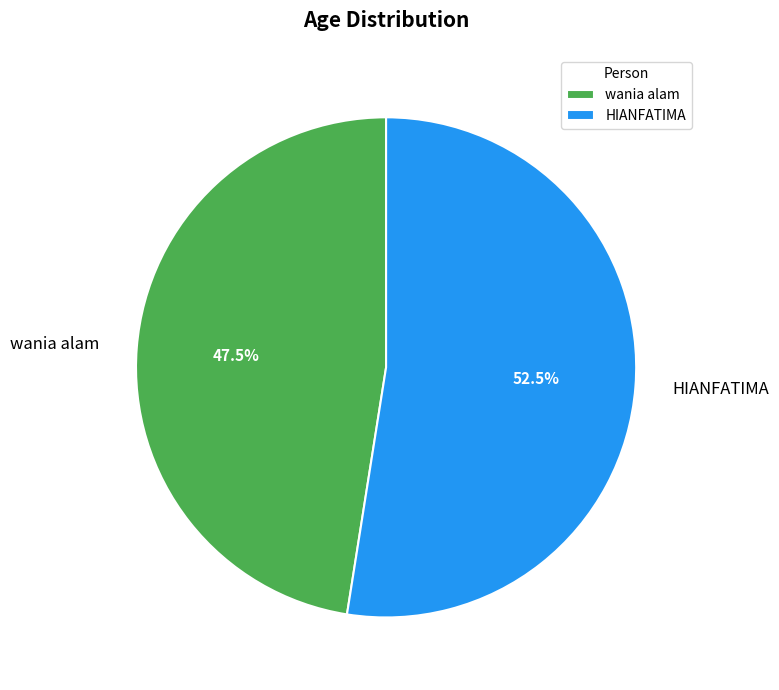

What is the smallest slice in the pie chart?

wania alam